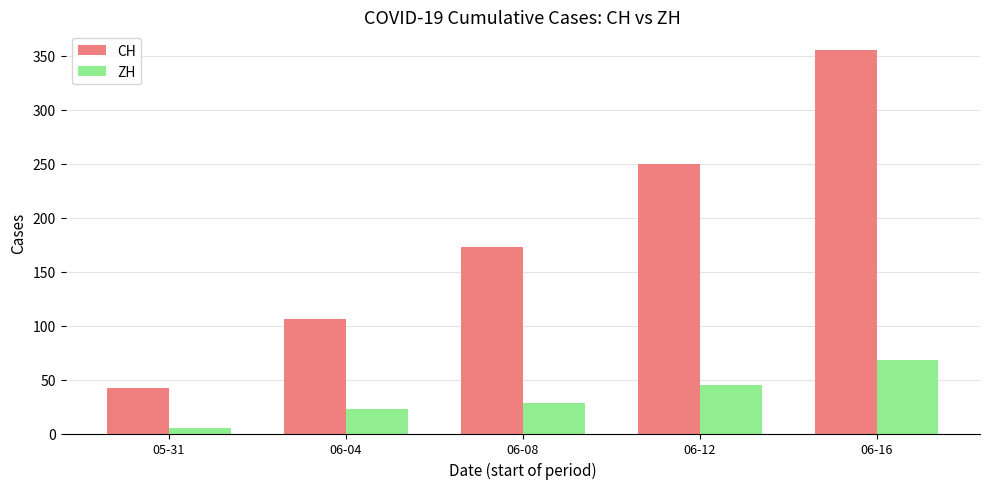

True or false: ZH has a value of 68 at 06-16.

True